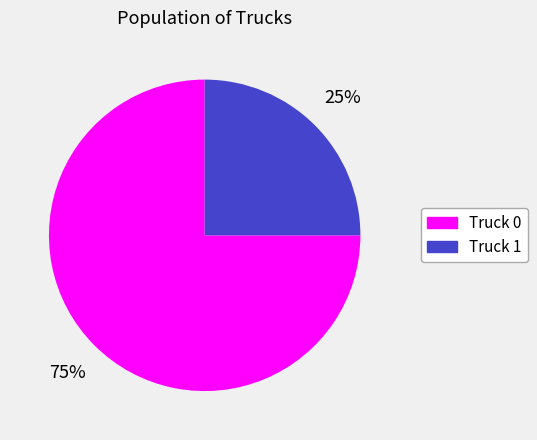

Do Truck 1 and Truck 0 together represent more than half of the pie?

Yes